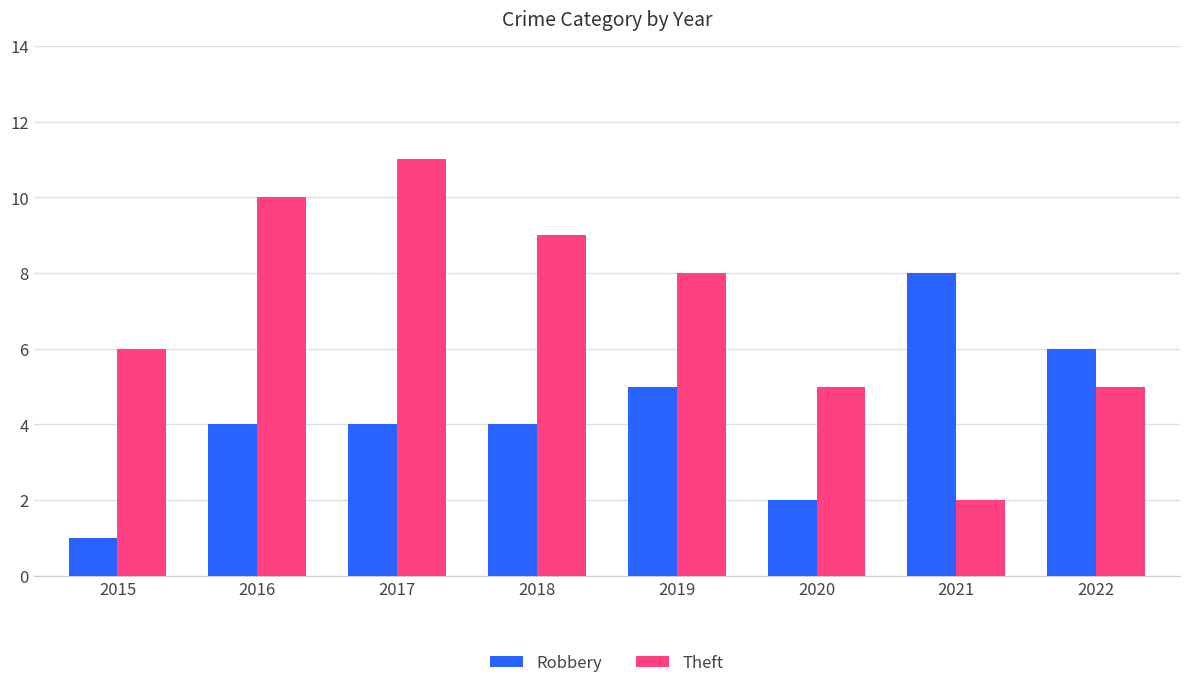

Rank the series by their maximum value, from highest to lowest.

Theft, Robbery